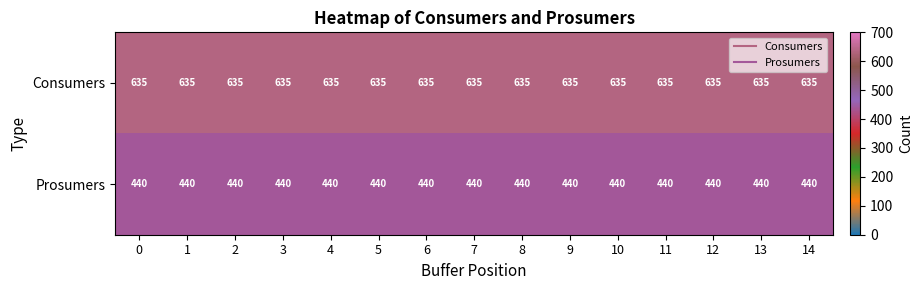

What is the sum of all Consumers values?

9525